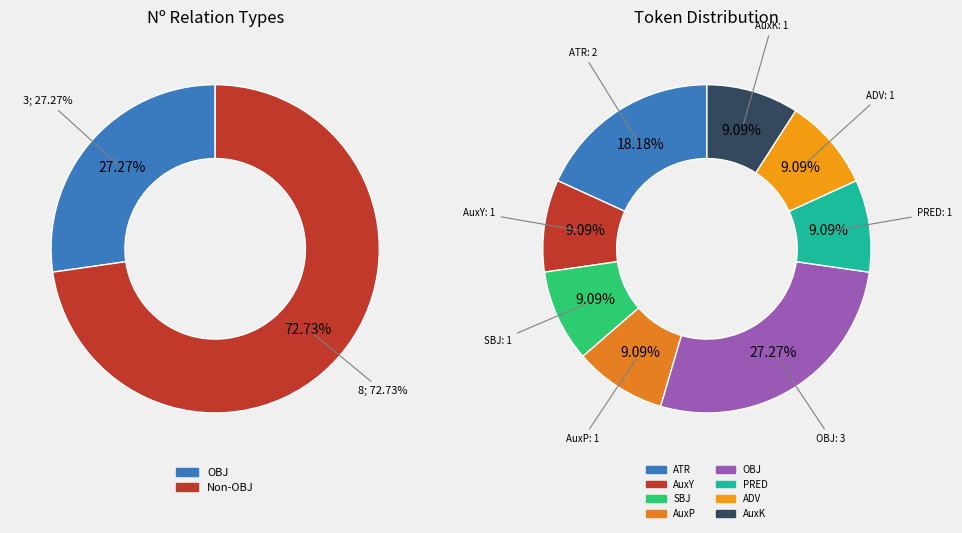

Which category has the biggest portion of the pie?

OBJ